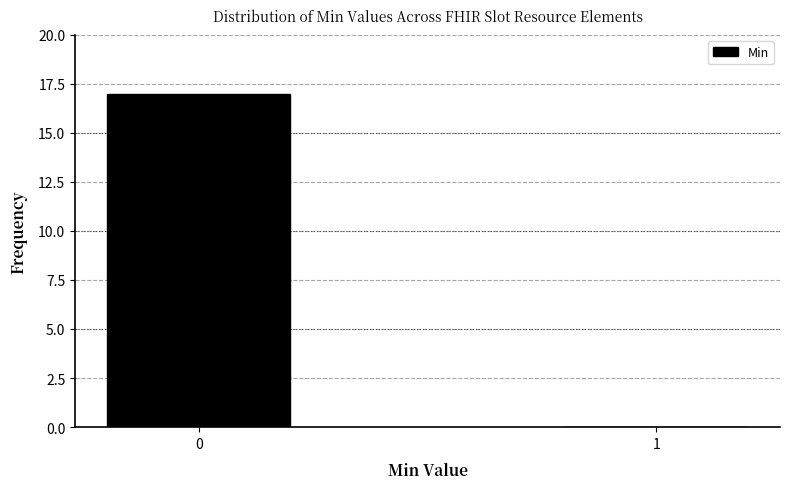

Reading left to right, list all the values displayed in this chart.

0=17	1=0